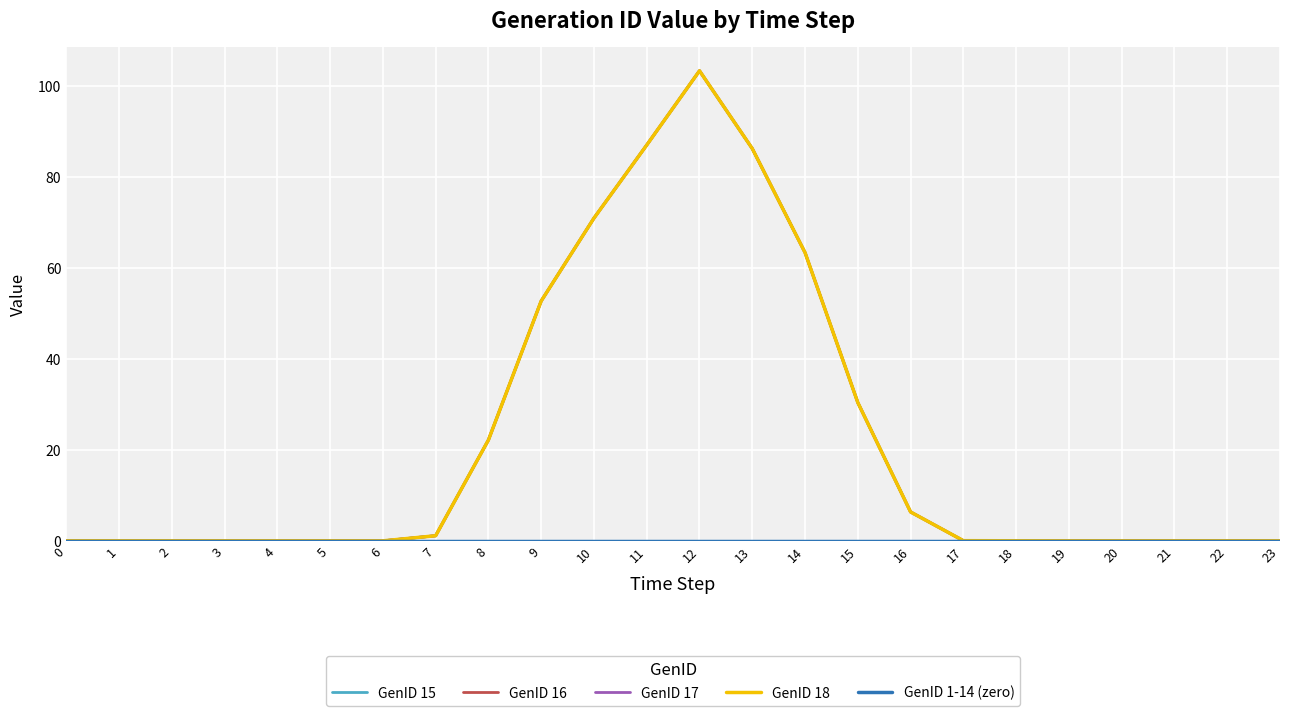

Which series has the widest spread of values?

GenID 15